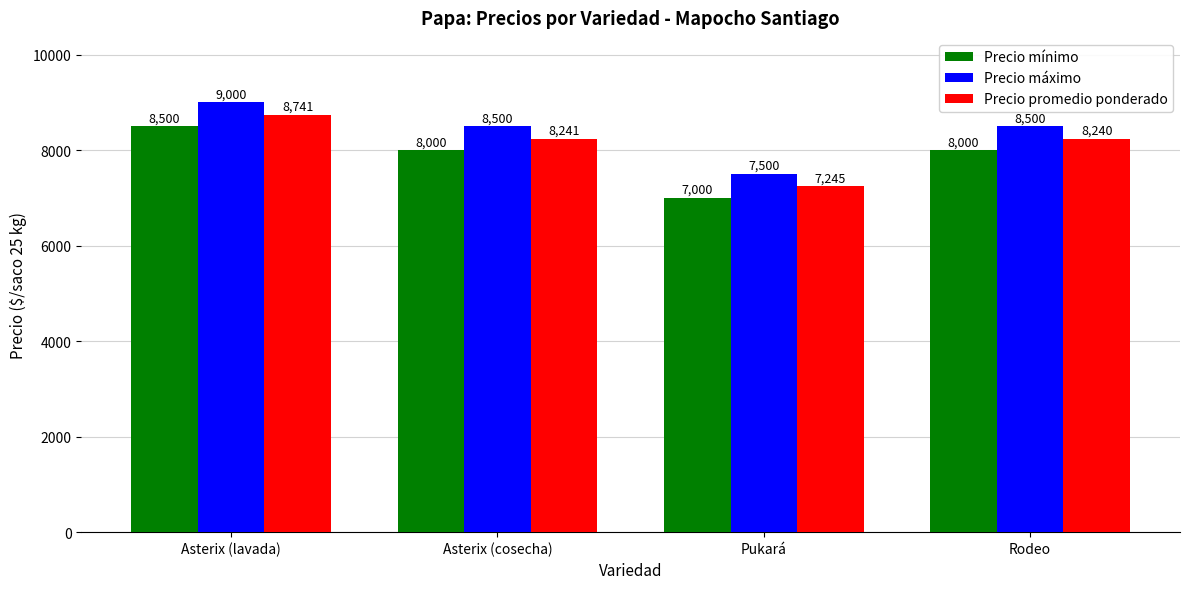

Which series changed the most between Asterix (cosecha) and Rodeo?

Precio promedio ponderado